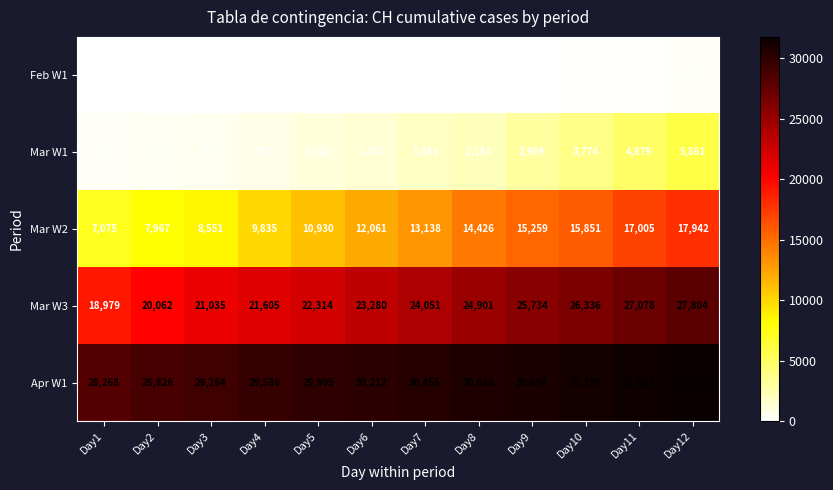

Rank the categories by Feb W1 value from lowest to highest.

Day1, Day2, Day3, Day4, Day5, Day6, Day7, Day8, Day9, Day10, Day11, Day12